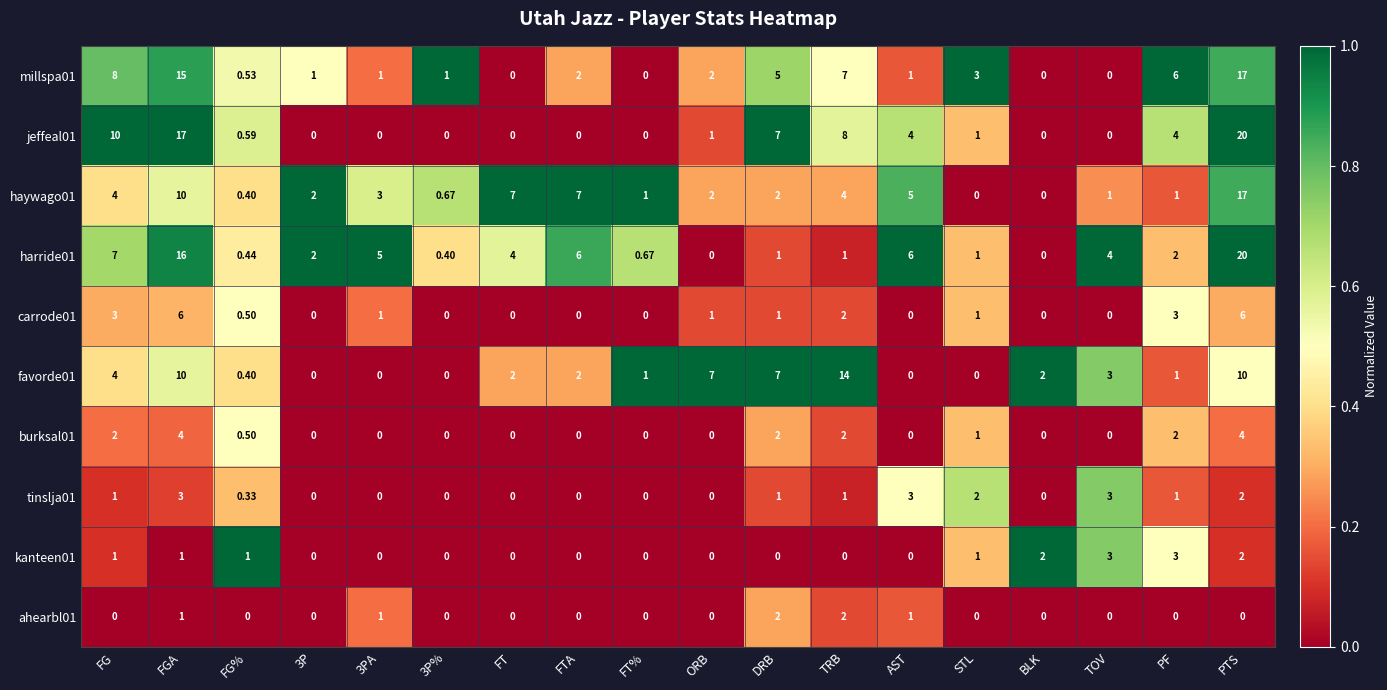

Where does the harride01 series first go above 2?

FG